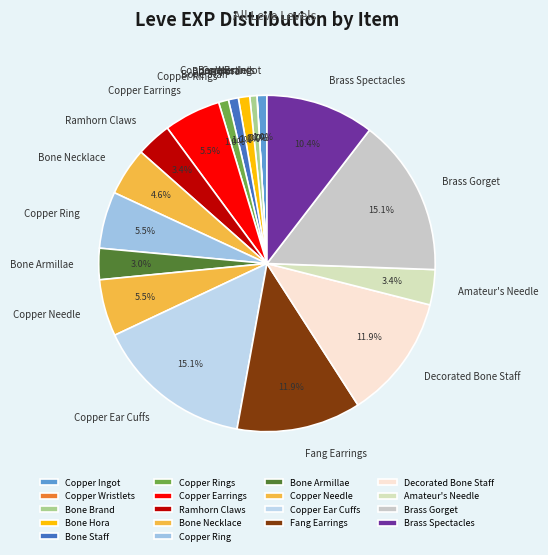

To the nearest percent, what is the difference between the Copper Needle and Brass Spectacles slice percentages?

5%